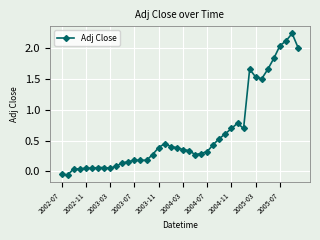

What is the difference between the maximum and minimum values?

2.3